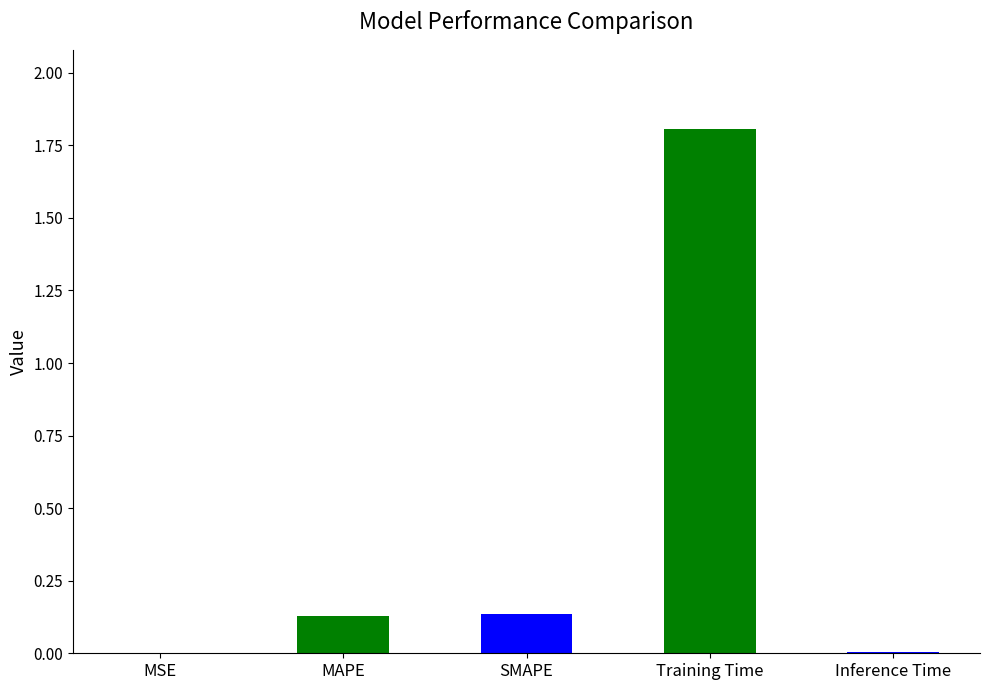

What is the sum of all values?

2.1